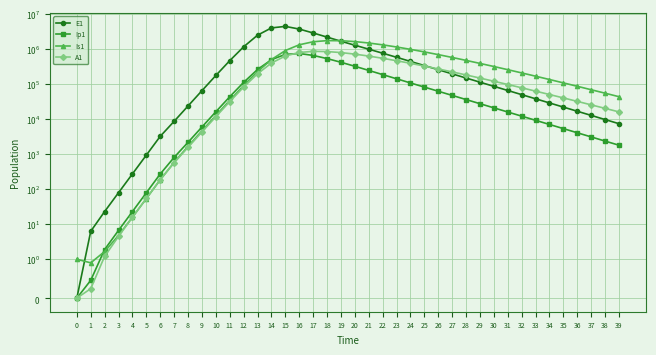

What is the sum of the Ip1 values at 5 and 25?

82898.8